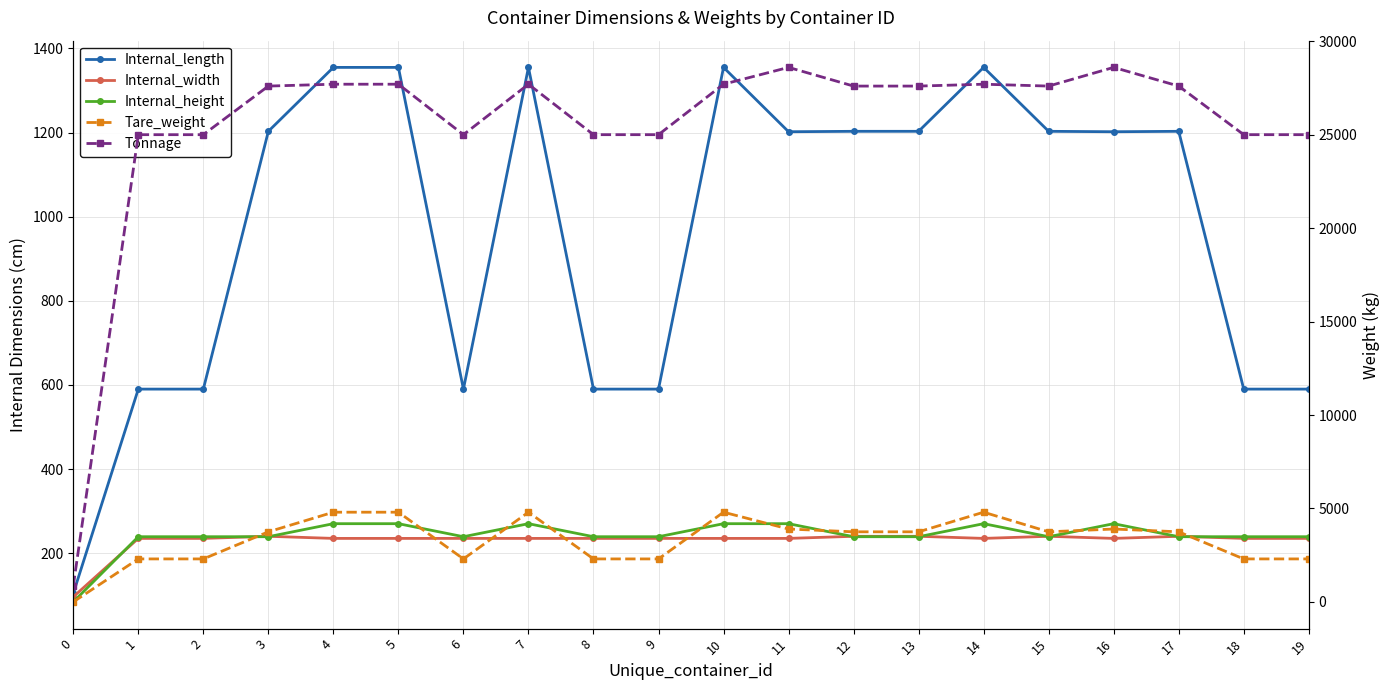

What is the maximum value for Internal_height?

270